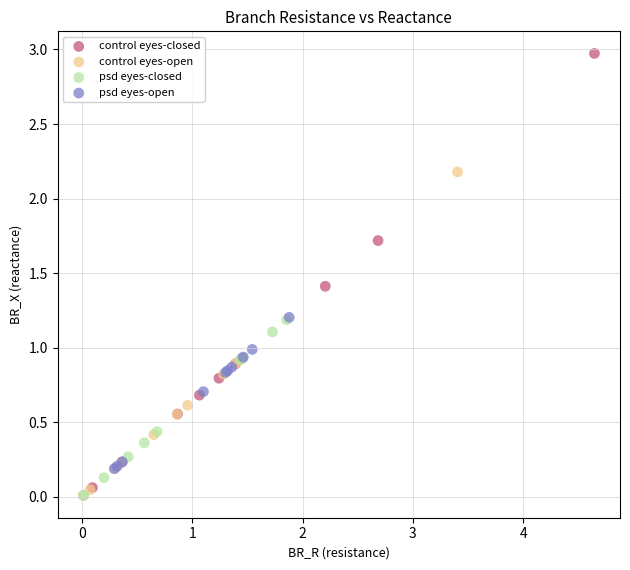

Which series reaches the maximum Y coordinate?

control eyes-closed